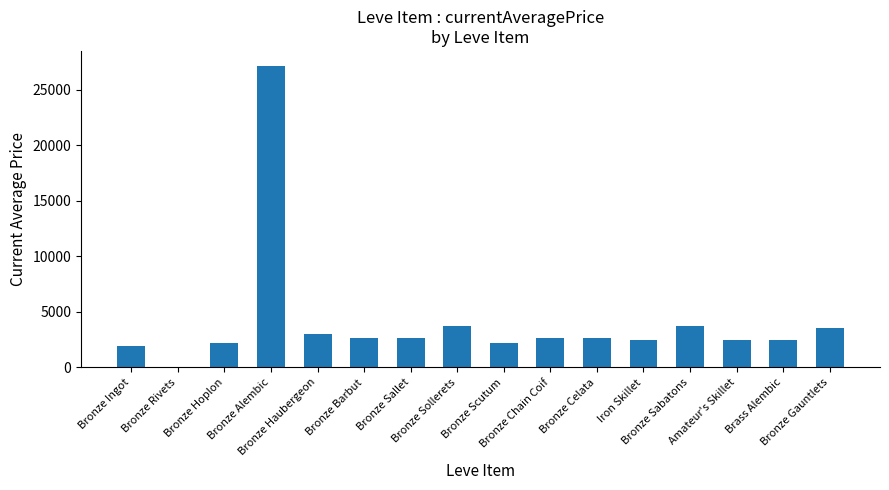

Are the bars grouped side by side (vs. stacked)?

No